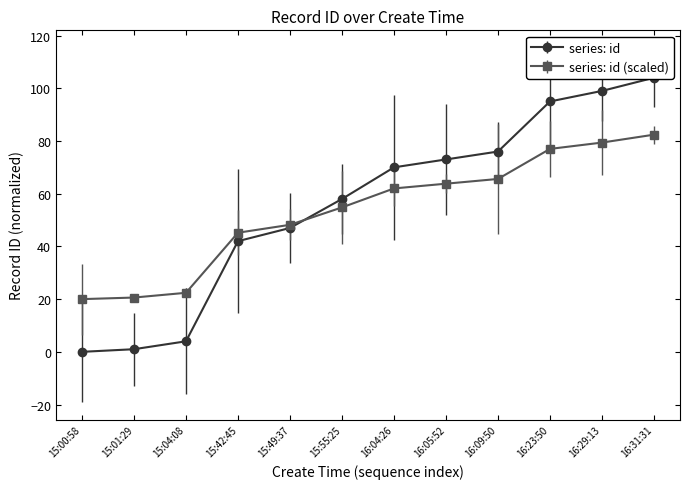

What is the change in value from 15:00:58 to 15:55:25?

+58